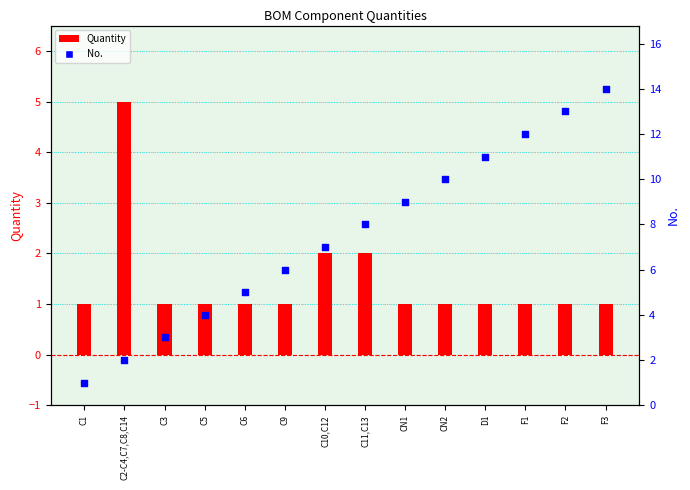

Which series has the widest spread of Y values?

No.